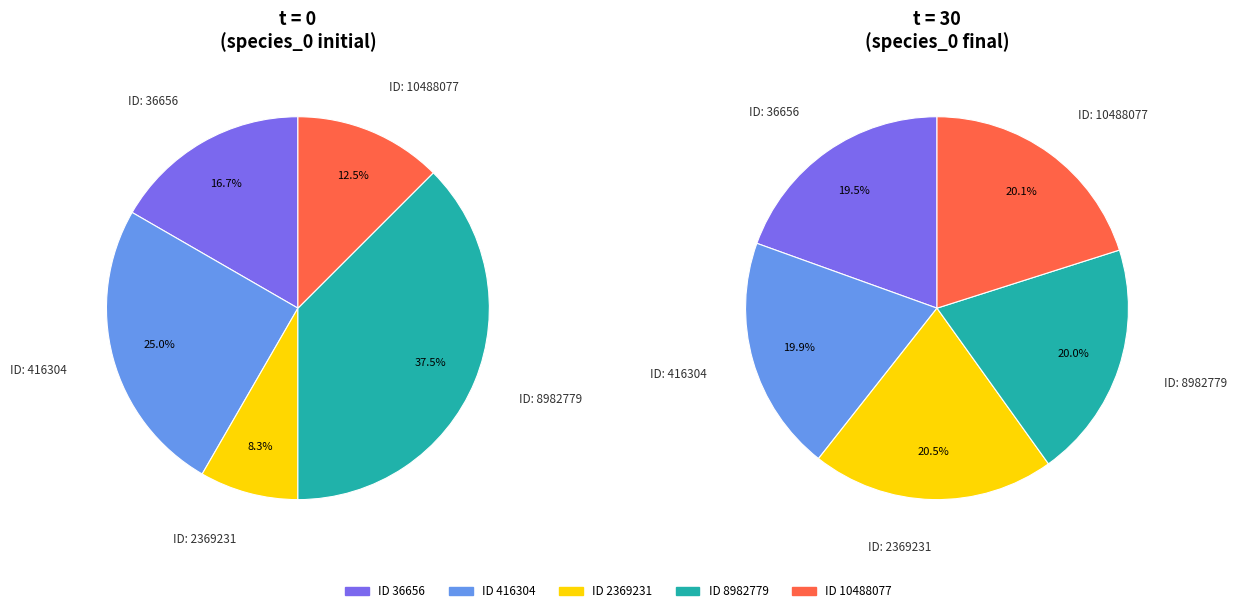

Which slice is the largest?

8982779